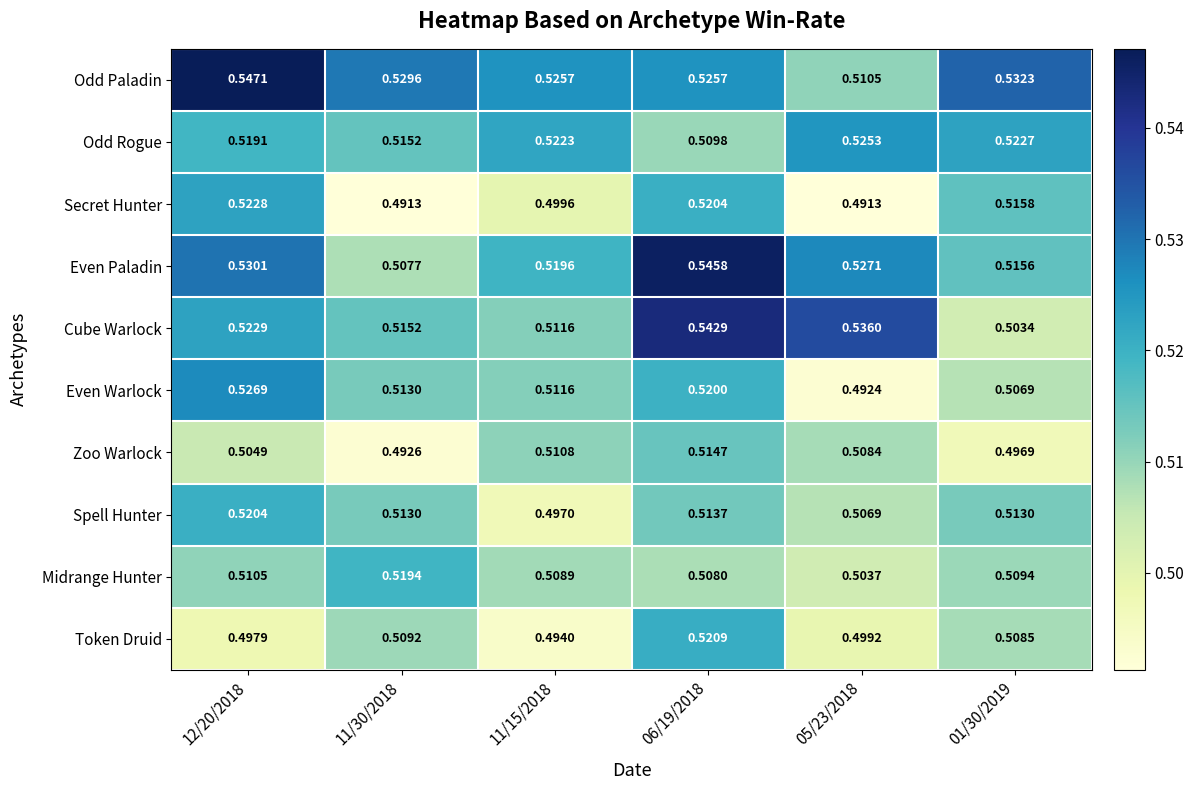

Which series has the widest spread of values?

Cube Warlock